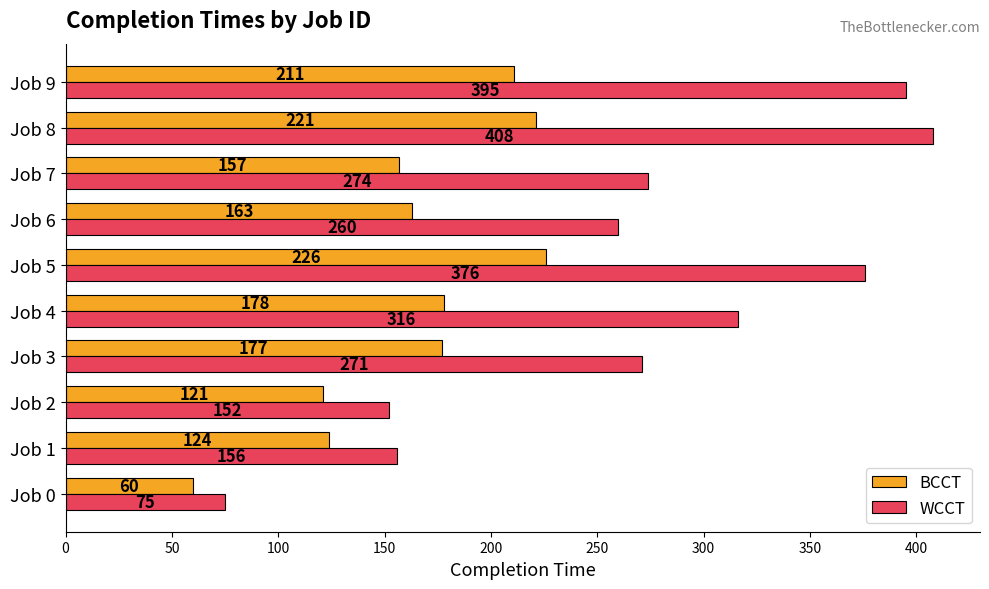

Is the value of WCCT at Job 1 greater than the value of BCCT at Job 4?

No